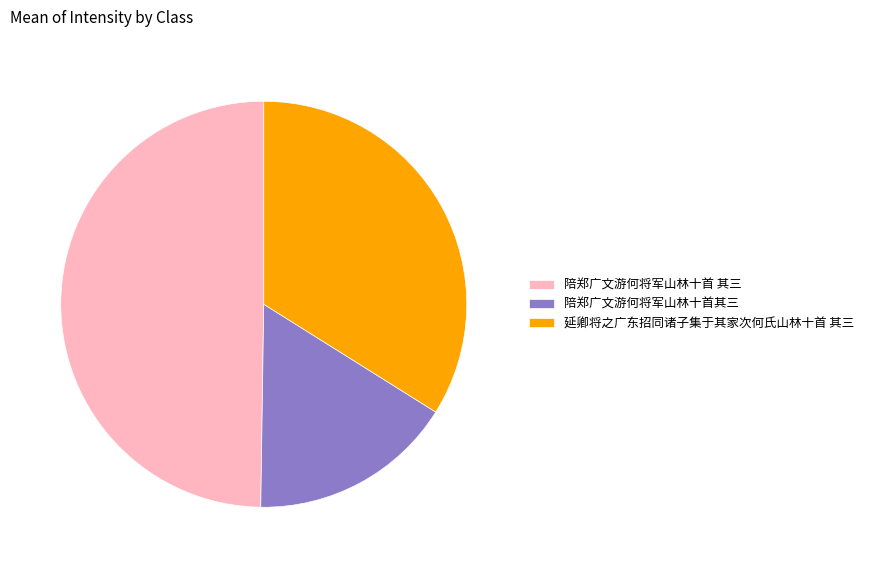

Rank the categories by value from lowest to highest.

陪郑广文游何将军山林十首其三, 延卿将之广东招同诸子集于其家次何氏山林十首 其三, 陪郑广文游何将军山林十首 其三